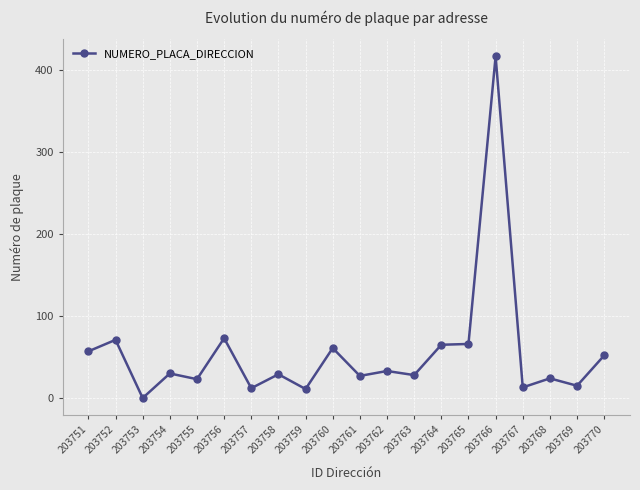

What is the sum of the values at 203763 and 203753?

28